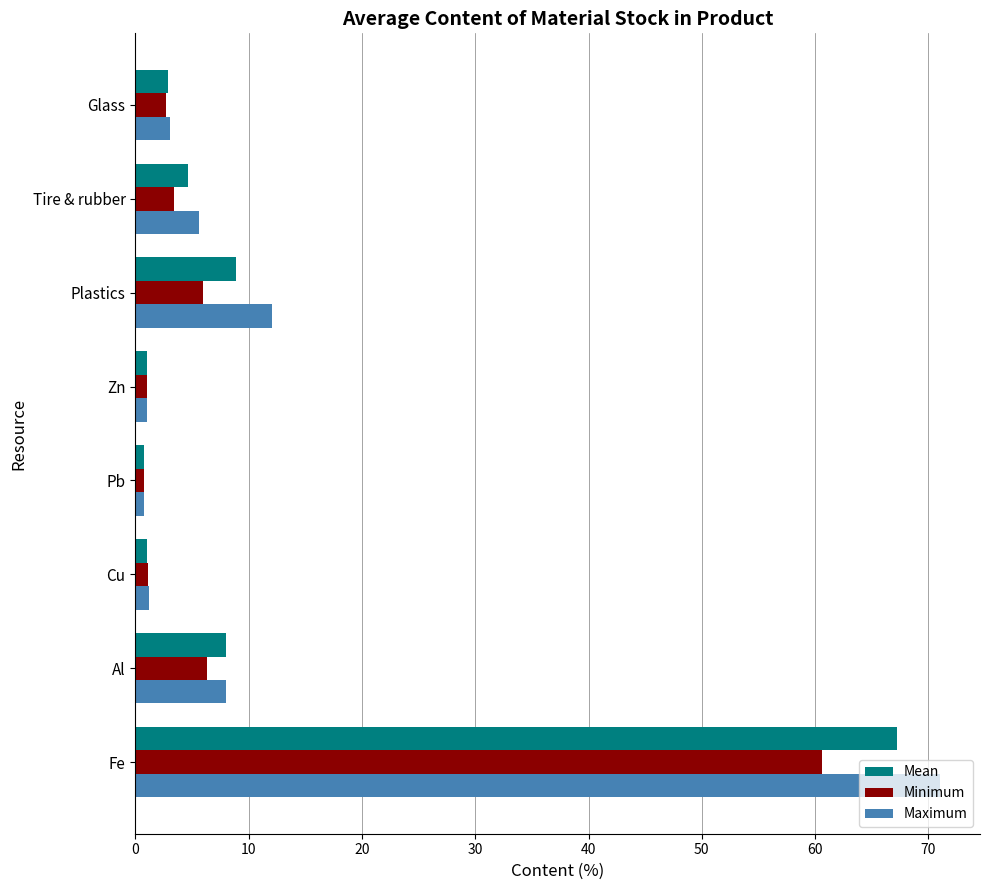

Read the Mean value at Glass.

2.9